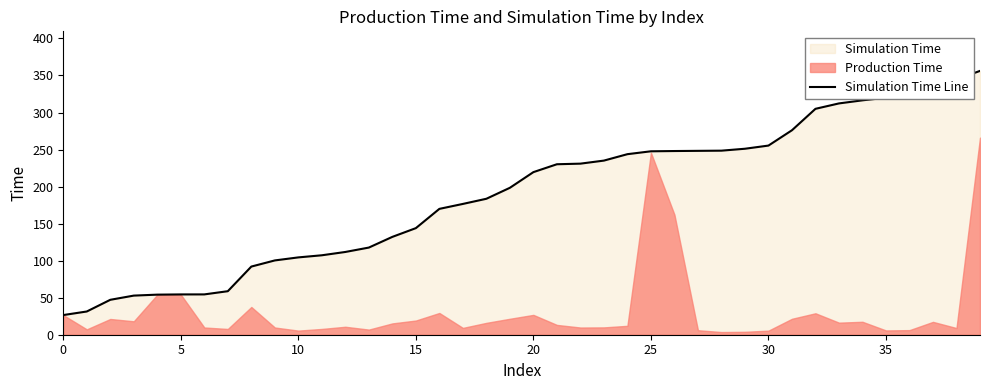

What is the minimum value for Simulation Time Line?

26.6